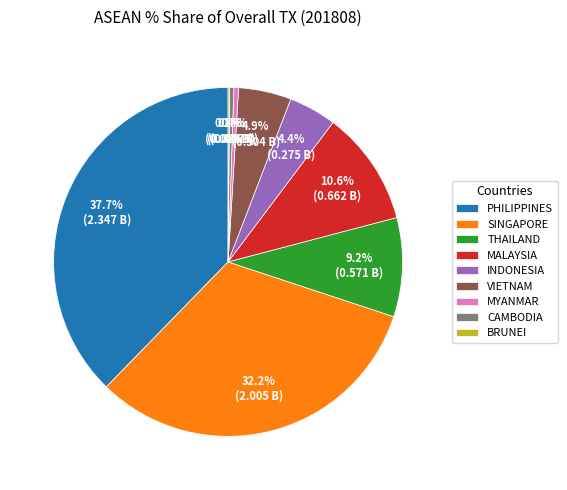

To the nearest percent, what is the average slice percentage?

11%